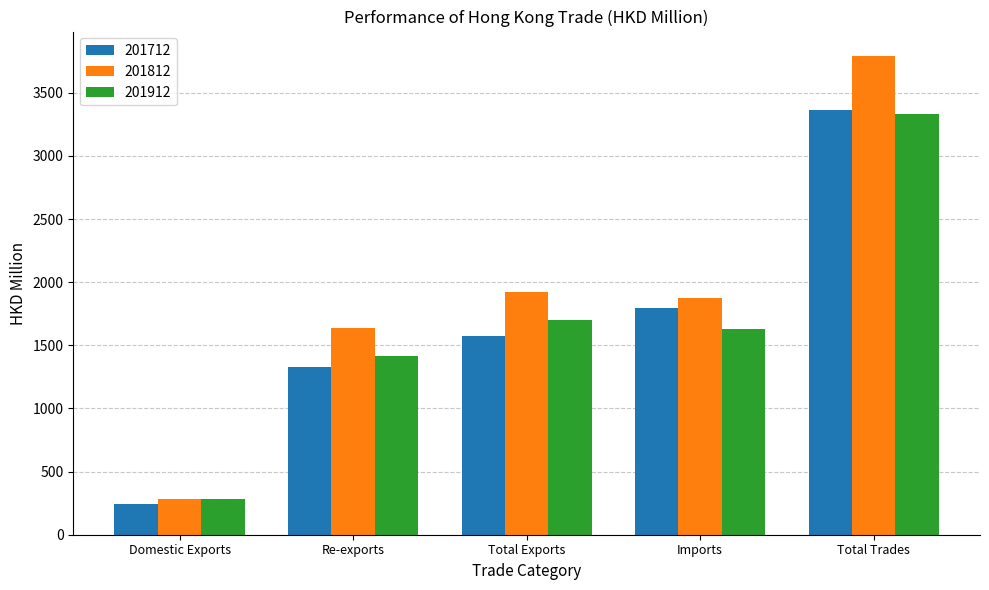

What is the maximum value for 201712?

3364.8